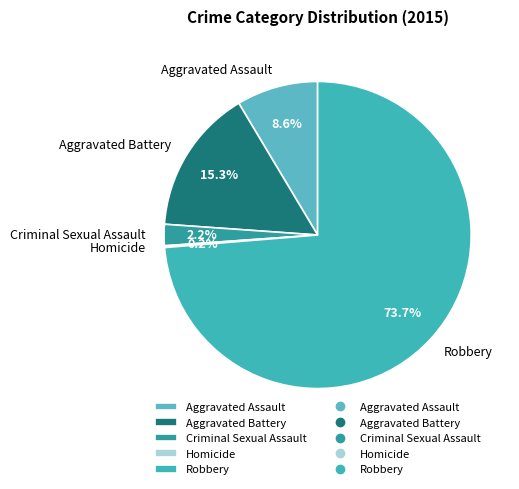

Does any single category account for the majority?

Yes